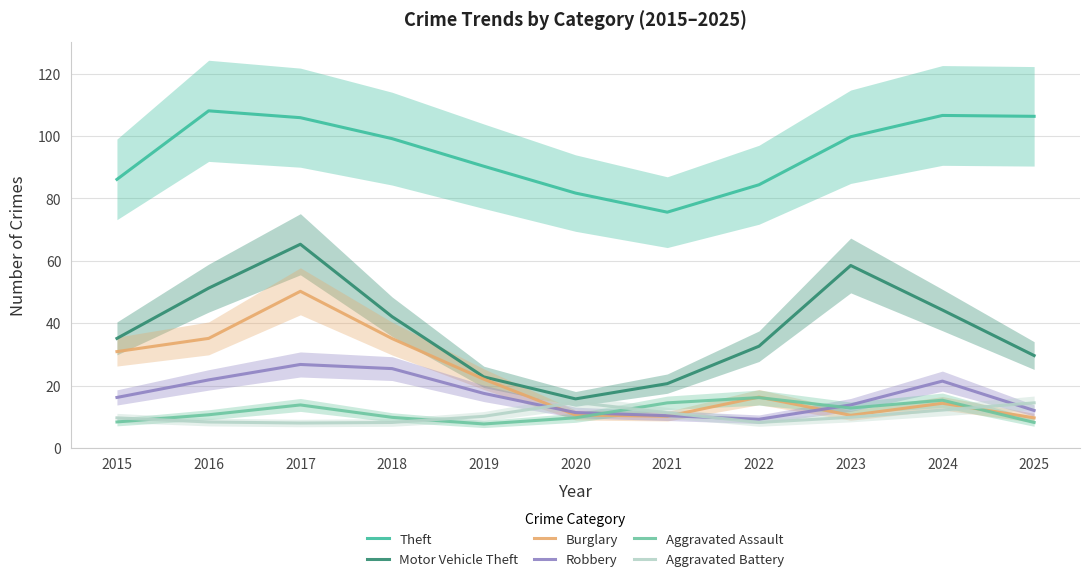

True or false: Theft and Aggravated Assault cross at least once.

False